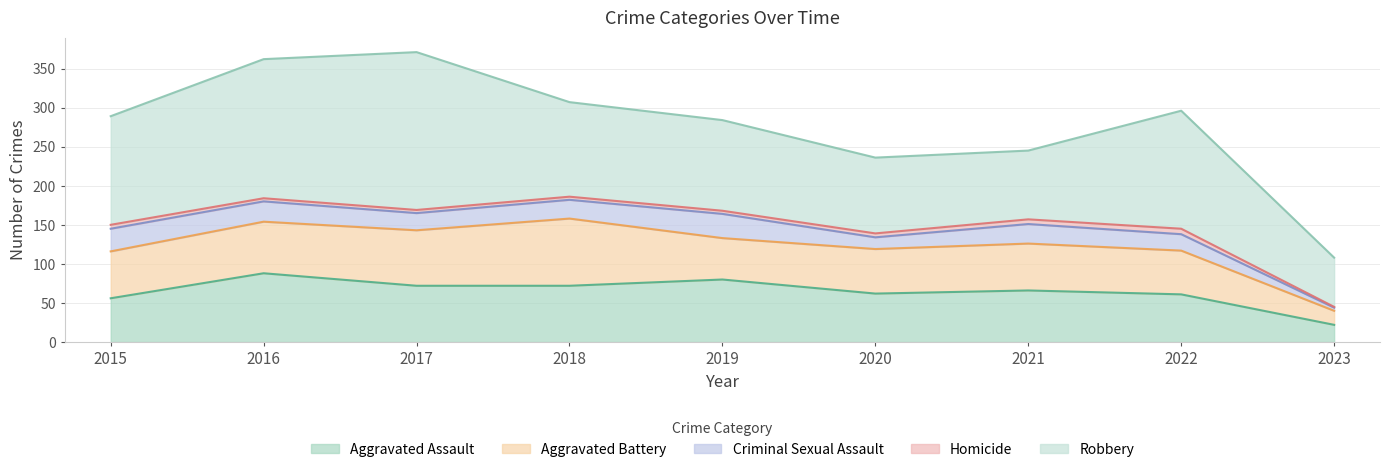

In Criminal Sexual Assault, how many points are lower than both neighbors (excluding endpoints)?

2